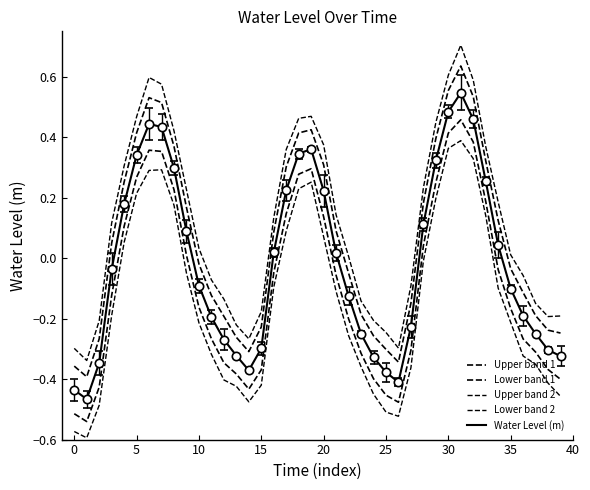

How many lines are shown in the chart?

5